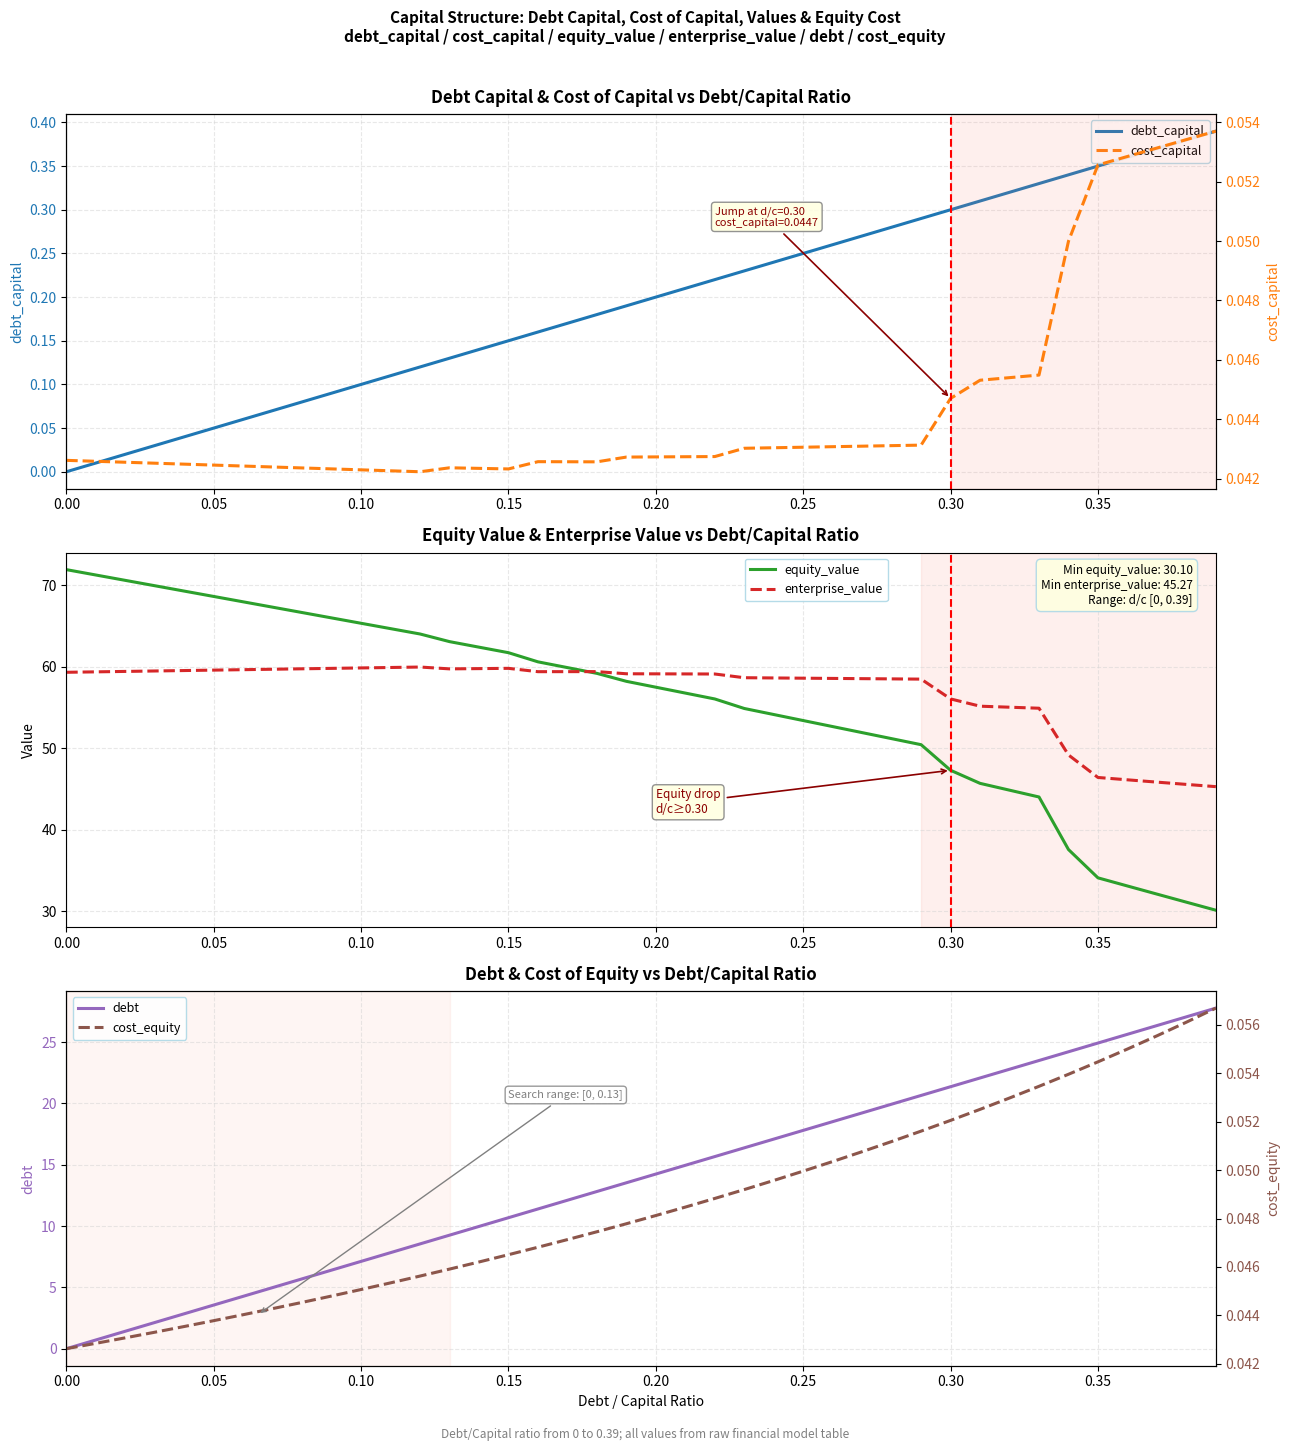

After their last crossing, which series has the higher values: enterprise_value or equity_value?

enterprise_value